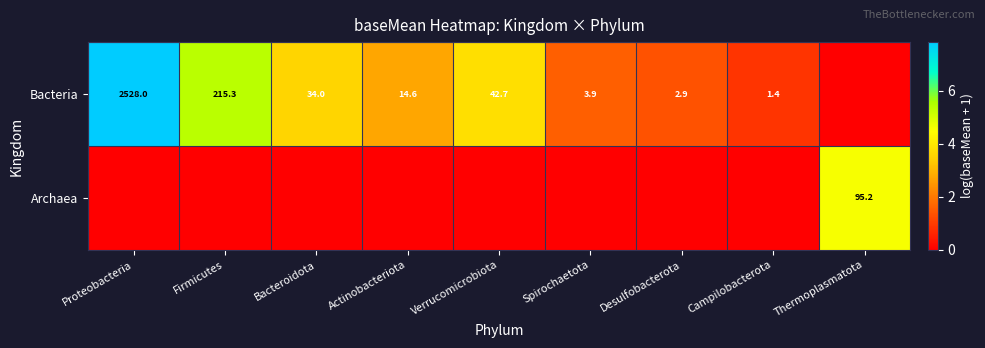

Is the value of Bacteria at Actinobacteriota greater than the value of Archaea at Thermoplasmatota?

No